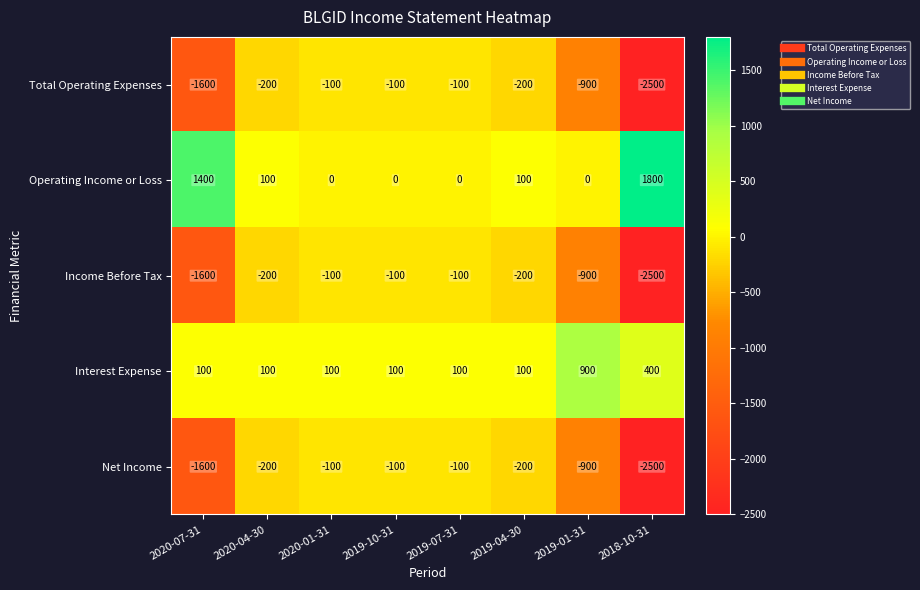

How many data points in Net Income are less than -200?

3